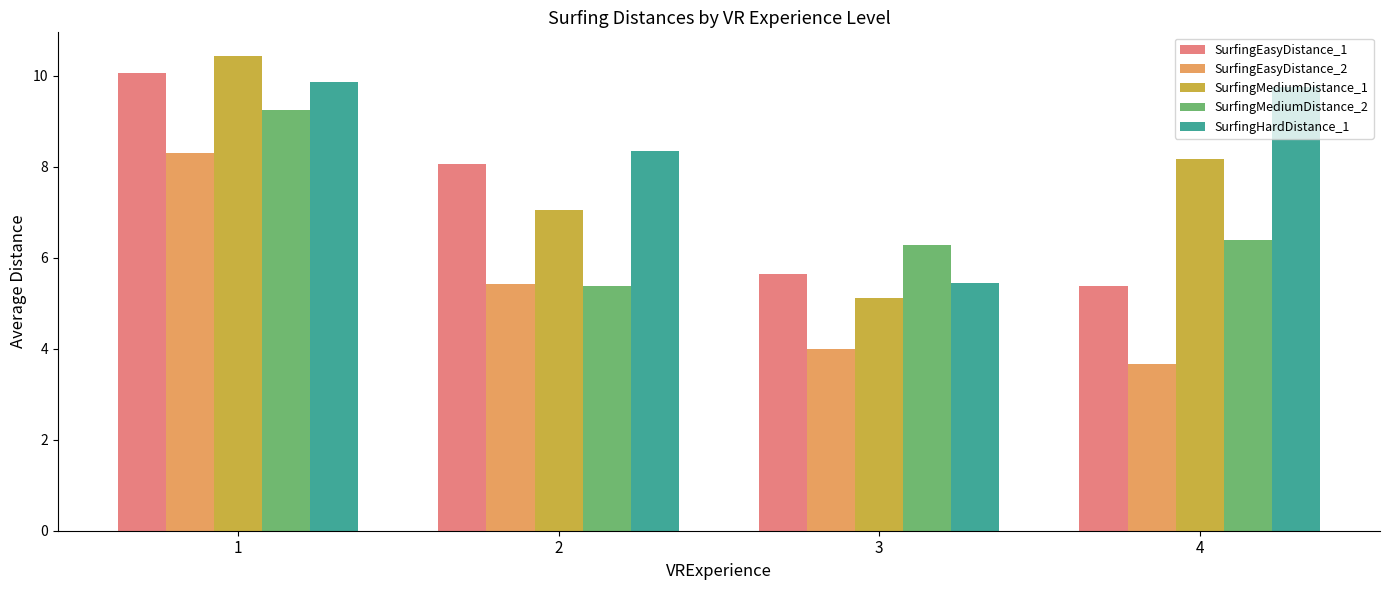

Which category has the highest value in the SurfingMediumDistance_1 series?

1